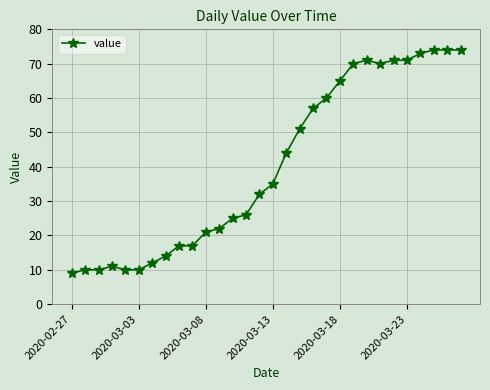

What is the difference between the maximum and second lowest values?

64